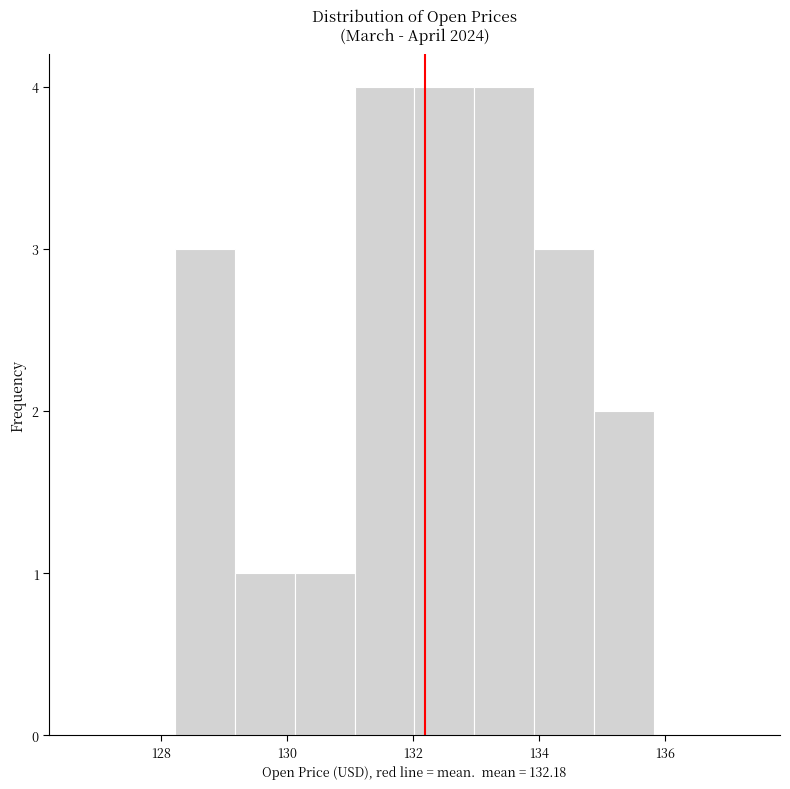

Reading left to right, list every bar in this chart as the range it spans on the x-axis followed by its height. Neither the bar edges nor the heights are printed on the chart, so give them approximately, as read against the axes.

128.2 to 129.2: 3
129.2 to 130.2: 1
130.2 to 131.0: 1
131.0 to 132.0: 4
132.0 to 133.0: 4
133.0 to 134.0: 4
134.0 to 134.8: 3
134.8 to 135.8: 2